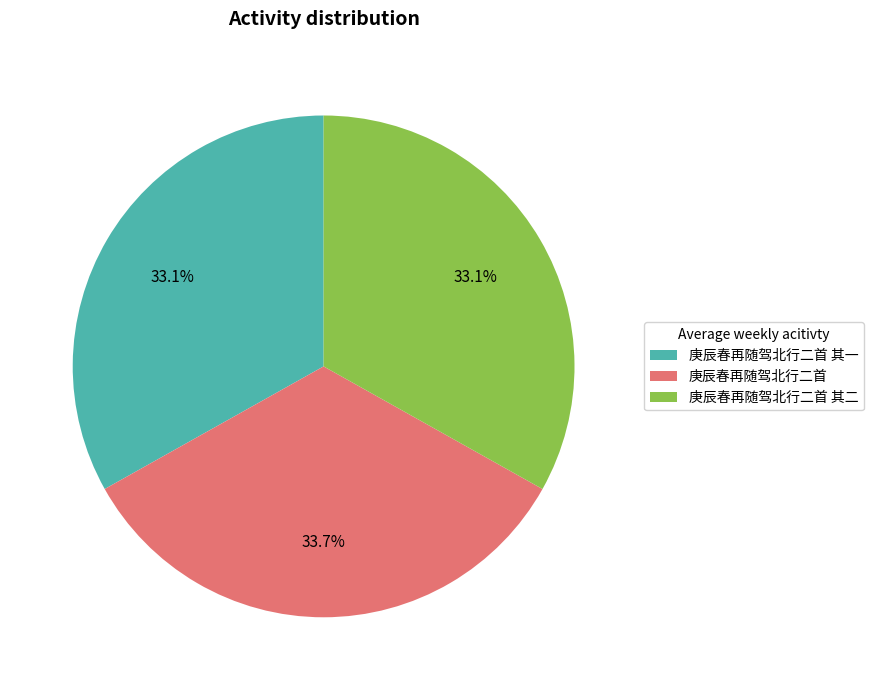

Approximately how many times larger is the value at 庚辰春再随驾北行二首 其一 compared to 庚辰春再随驾北行二首?

1.0